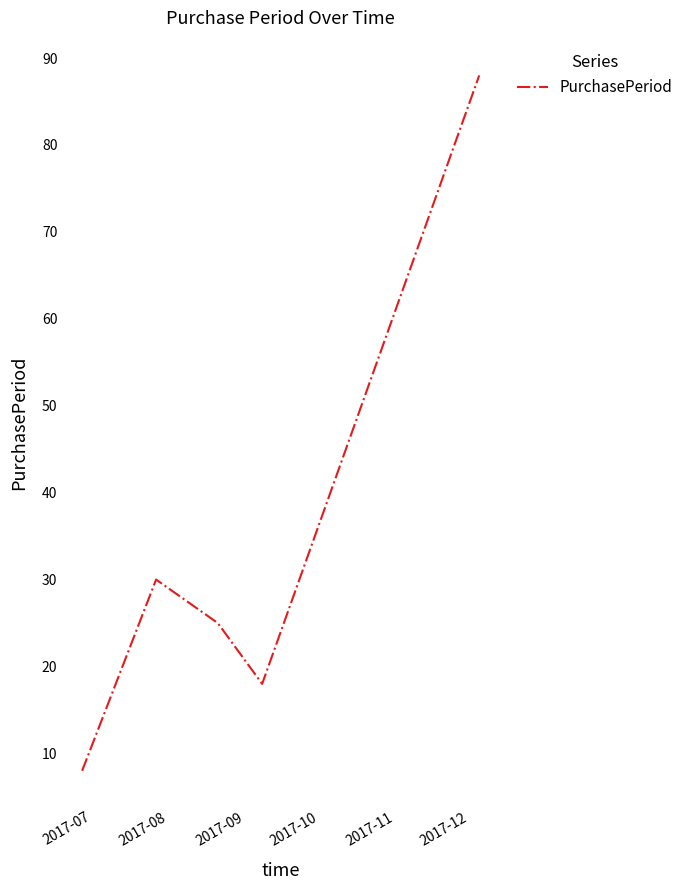

How many interior local valleys (lower than both neighbors) does the data have?

1